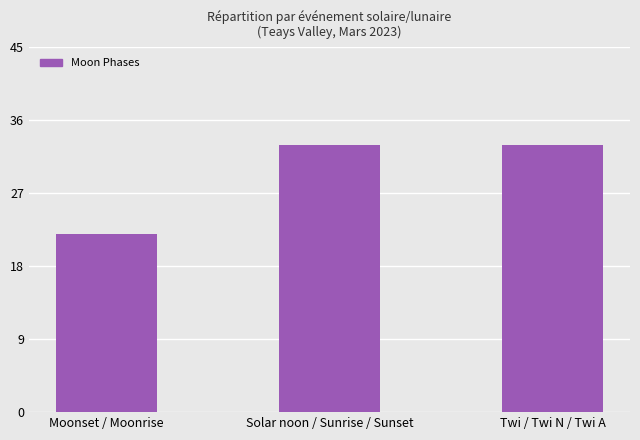

What is the greatest value displayed?

33